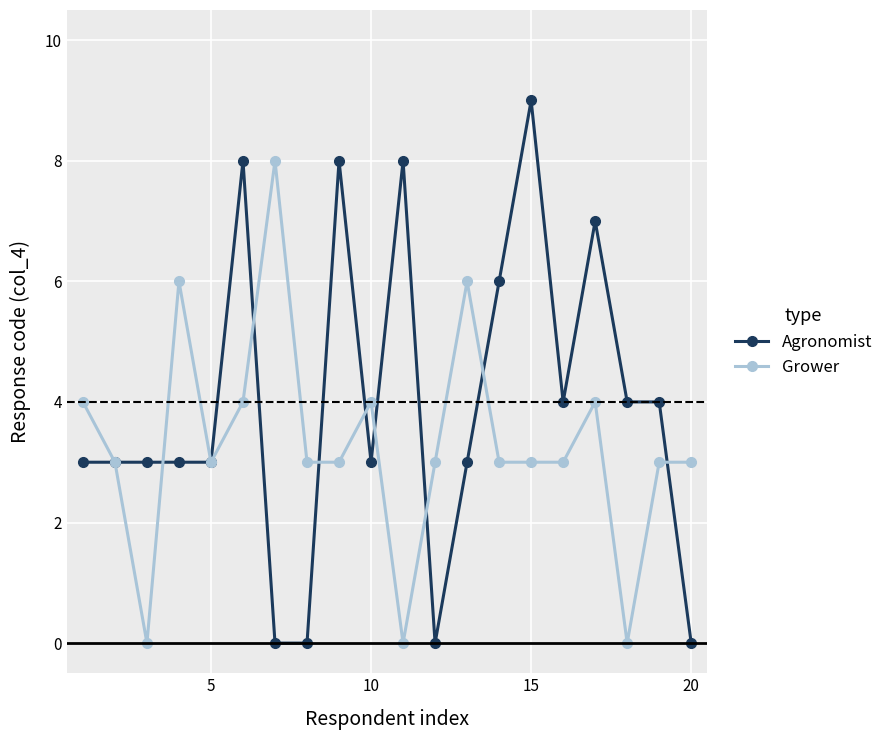

True or false: Agronomist has more than 2 points higher than both neighbors.

True